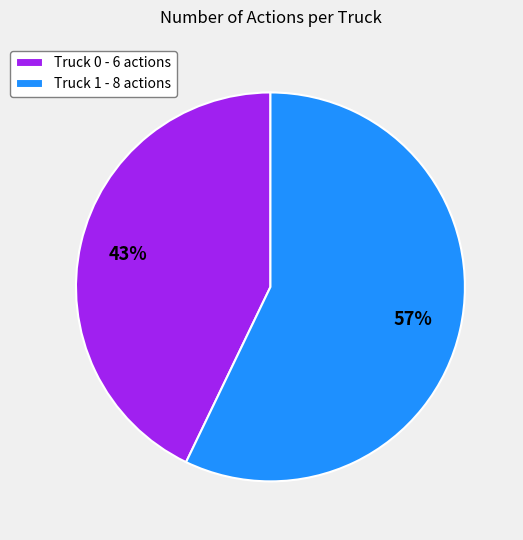

How many slices are in this pie chart?

2